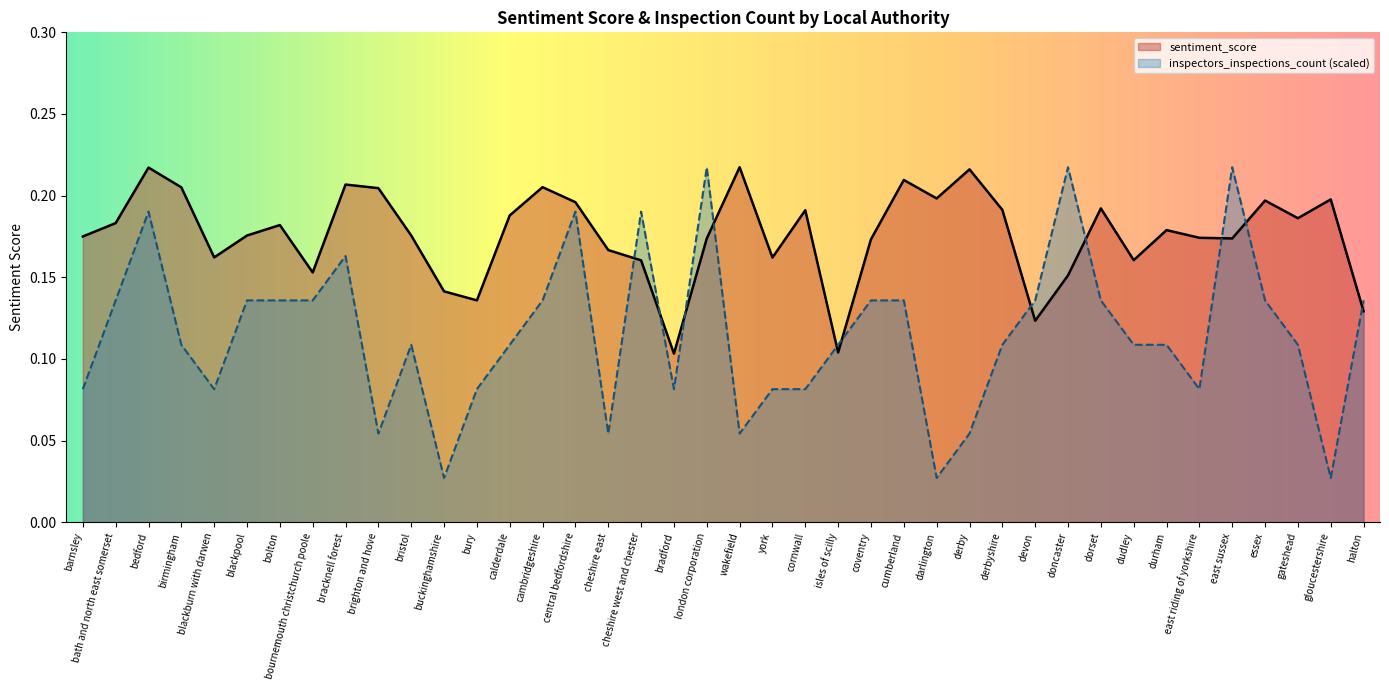

Reading left to right, what are all the values shown in this chart?

sentiment_score: 0.2	0.2	0.2	0.2	0.2	0.2	0.2	0.2	0.2	0.2	0.2	0.1	0.1	0.2	0.2	0.2	0.2	0.2	0.1	0.2	0.2	0.2	0.2	0.1	0.2	0.2	0.2	0.2	0.2	0.1	0.2	0.2	0.2	0.2	0.2	0.2	0.2	0.2	0.2	0.1
inspectors_inspections_count: 0.1	0.1	0.2	0.1	0.1	0.1	0.1	0.1	0.2	0.1	0.1	0.0	0.1	0.1	0.1	0.2	0.1	0.2	0.1	0.2	0.1	0.1	0.1	0.1	0.1	0.1	0.0	0.1	0.1	0.1	0.2	0.1	0.1	0.1	0.1	0.2	0.1	0.1	0.0	0.1